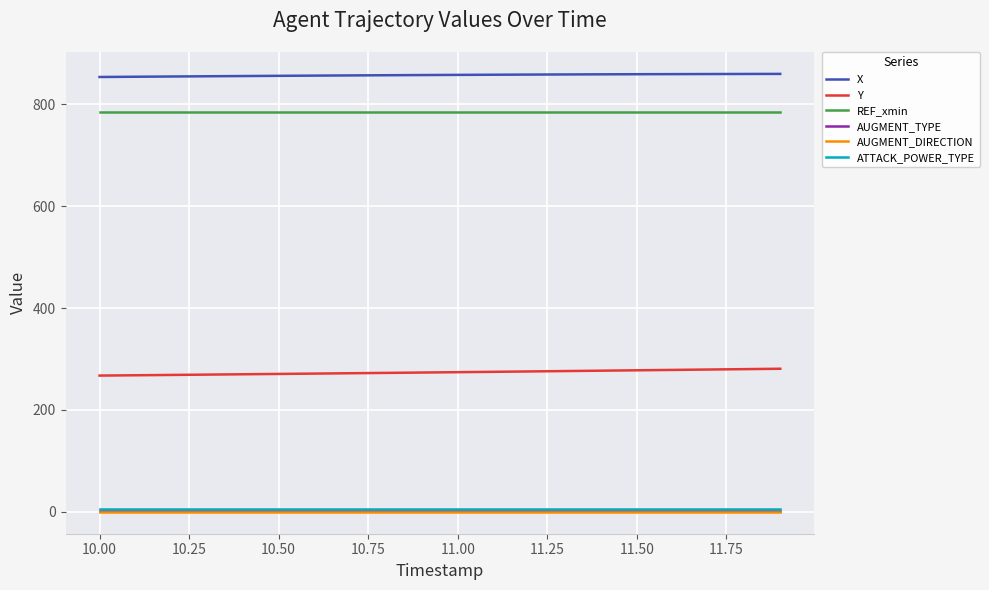

True or false: X and ATTACK_POWER_TYPE cross at least once.

False